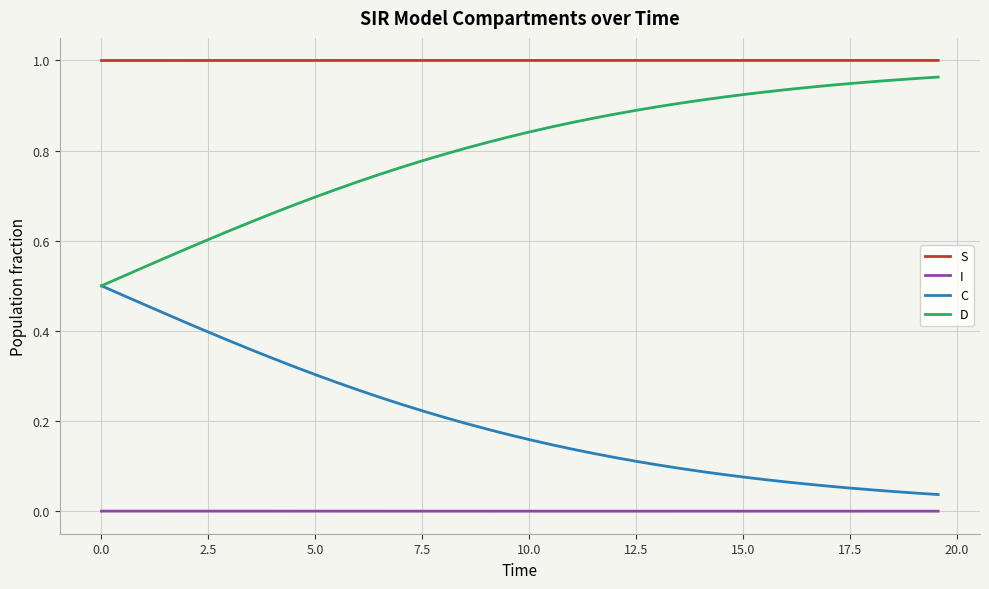

Rank the series by their average value, from lowest to highest.

I, C, D, S